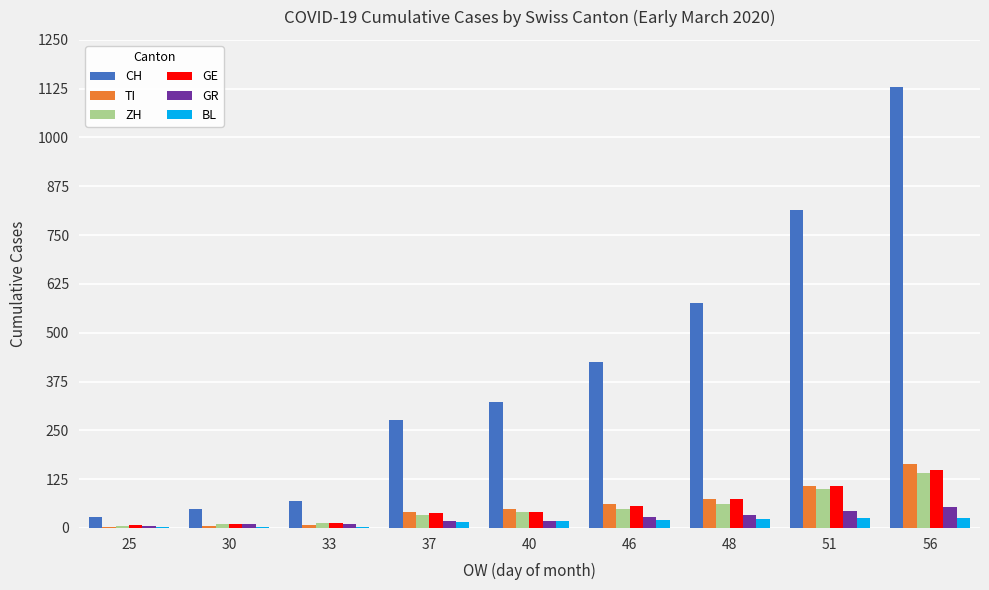

Is it true that GR equals 9 at 30?

True